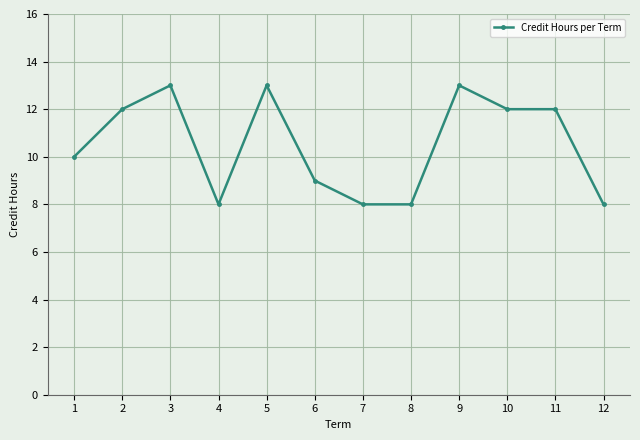

At which category does the data reach its first local valley?

4